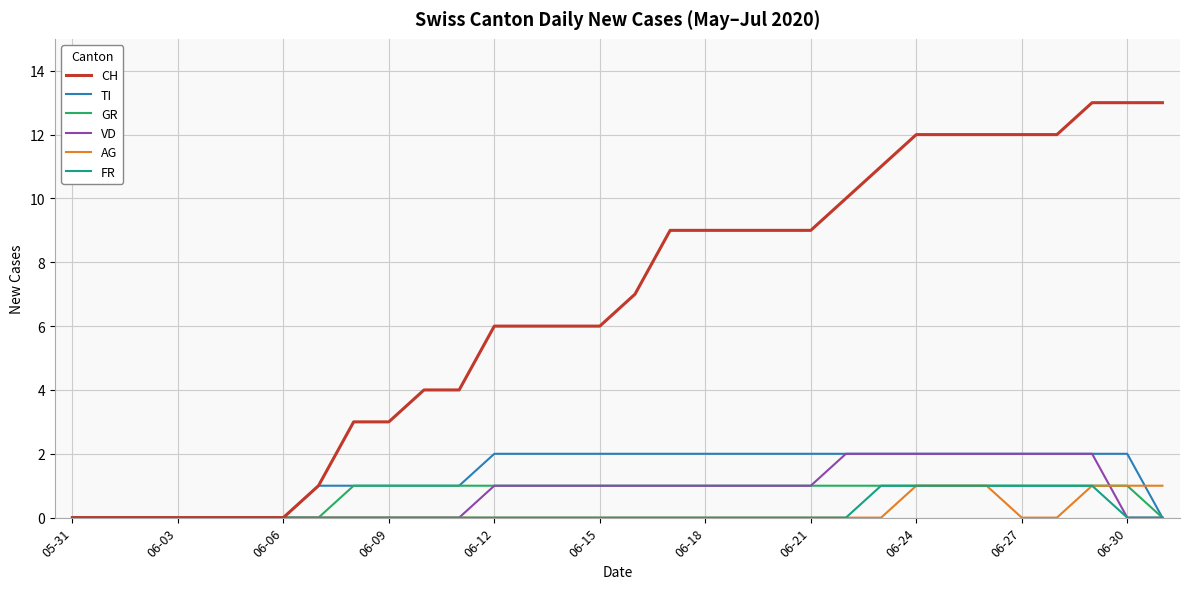

Which series has the largest total across all categories?

CH